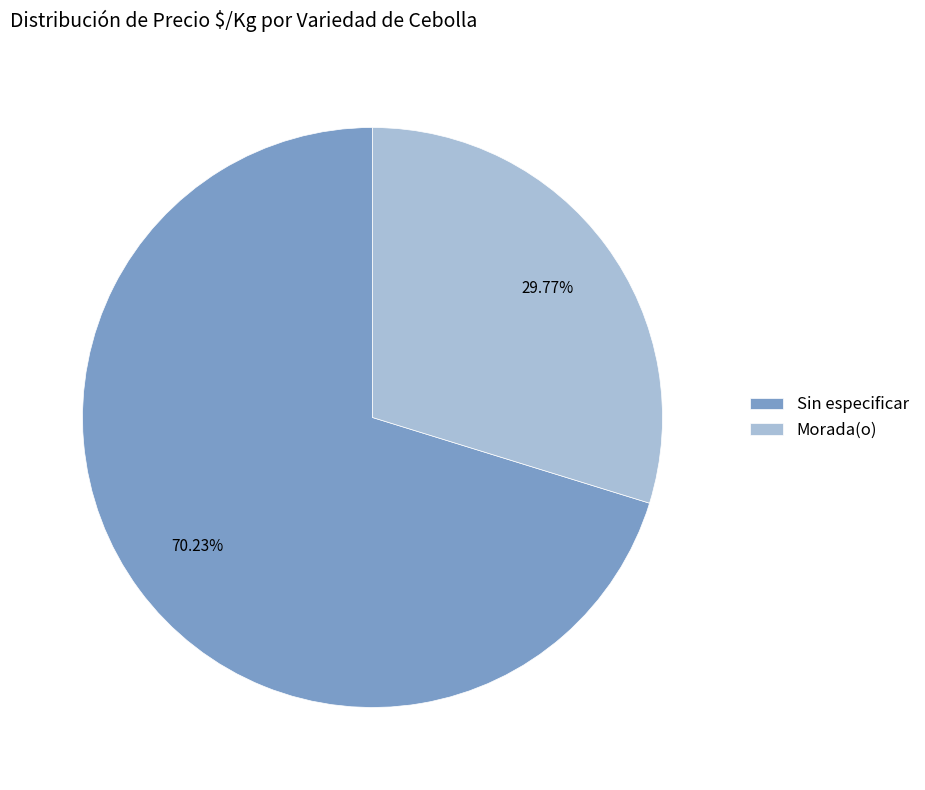

Does any single category account for the majority?

Yes